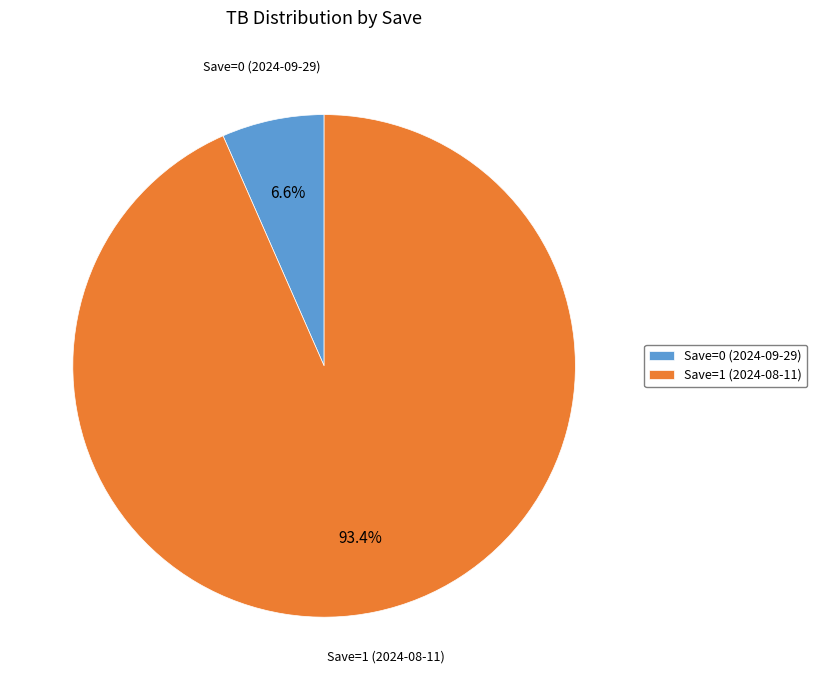

Which category has the biggest portion of the pie?

Save=1 (2024-08-11)